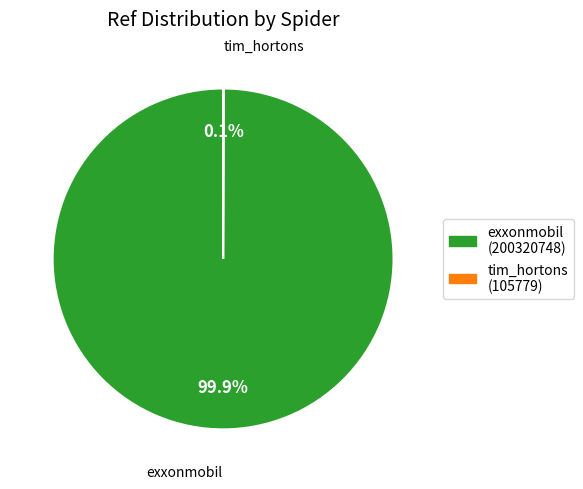

What is the largest slice in the pie chart?

exxonmobil